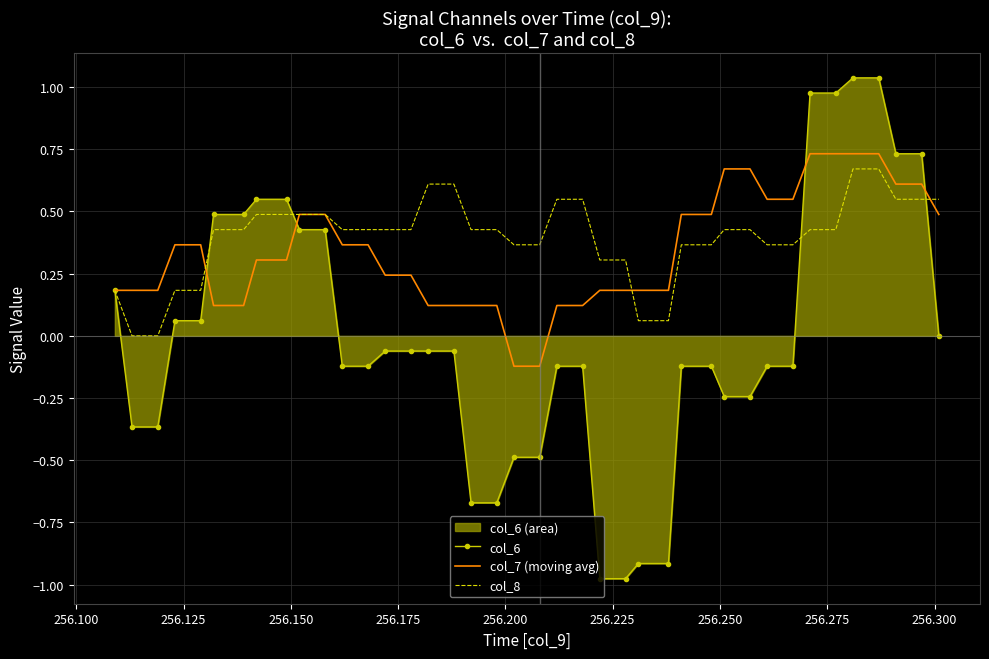

Which series has the largest range (max minus min)?

col_6